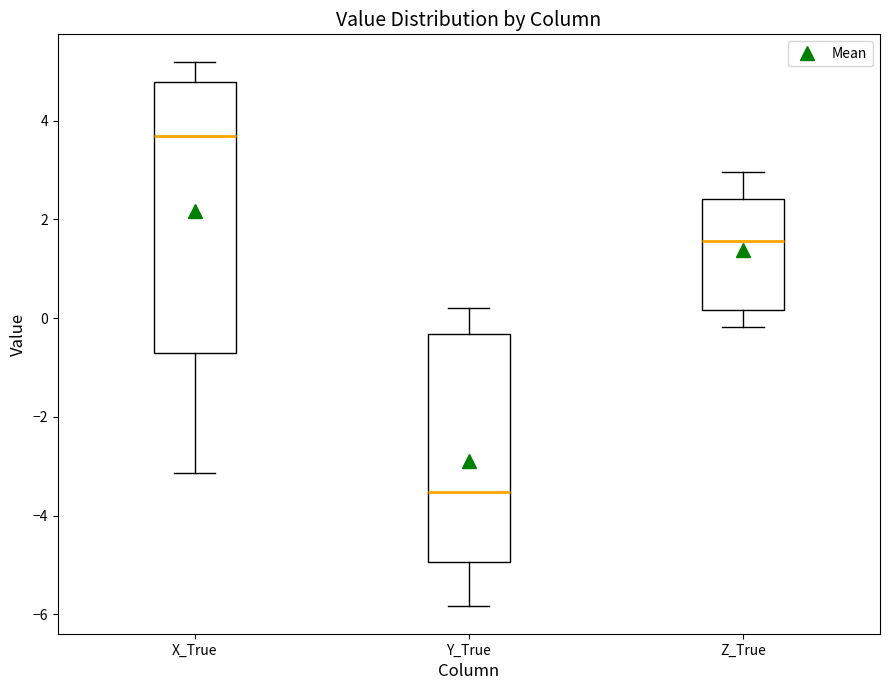

Which box has the lowest median line?

Y_True